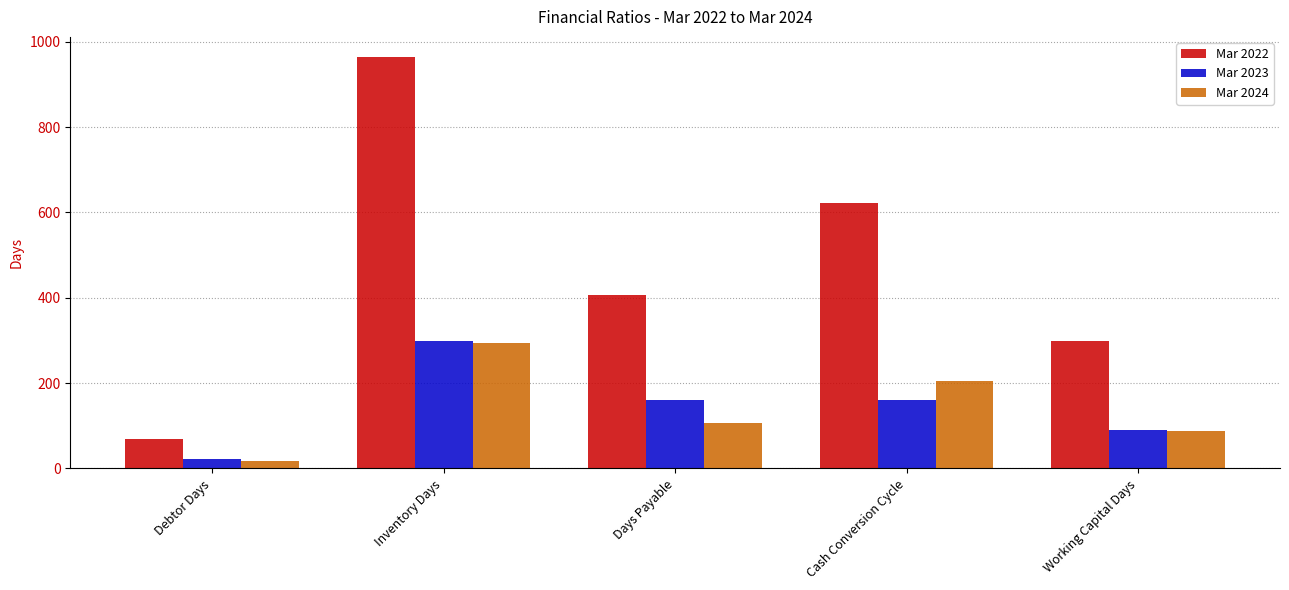

Is it true that Mar 2022 equals 587 at Days Payable?

False